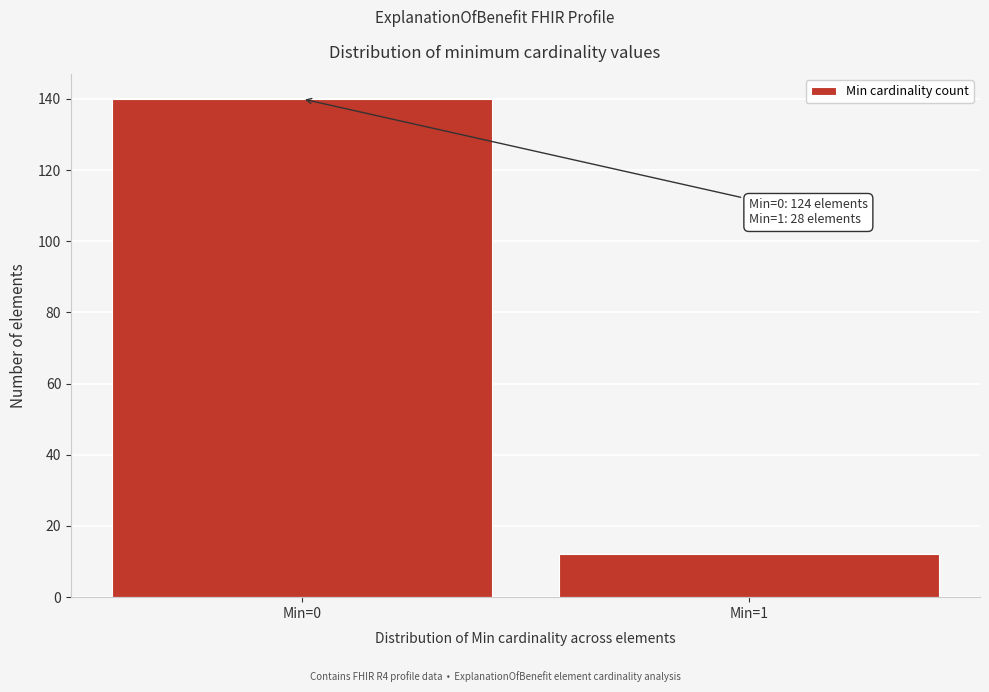

Reading left to right, extract all data points from this chart.

140	12